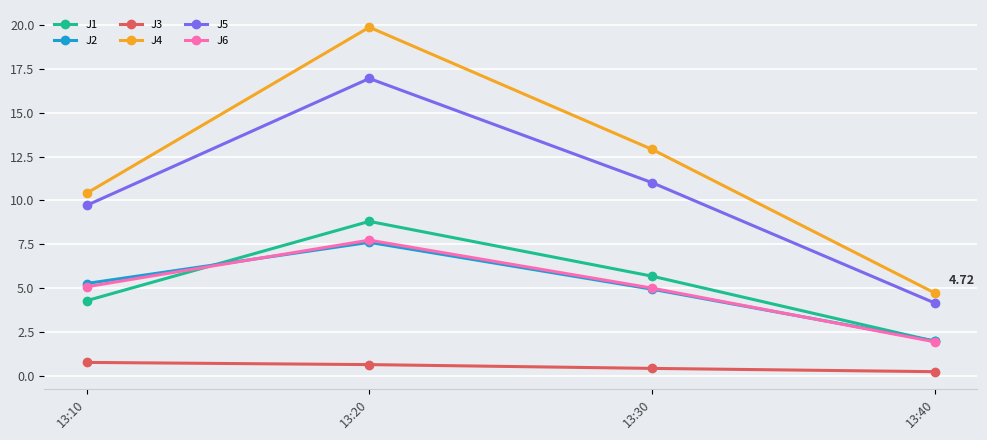

Which series has the largest range (max minus min)?

J4